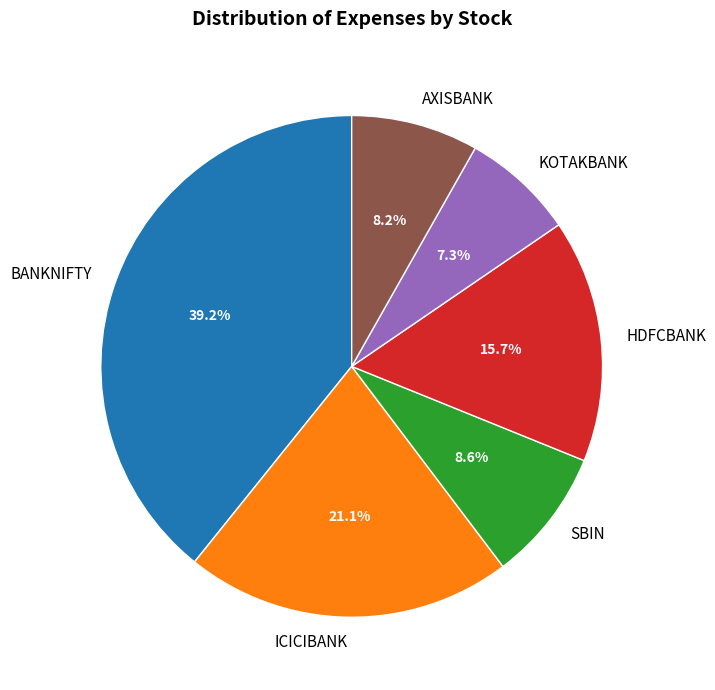

Approximately how many times larger is the value at HDFCBANK compared to KOTAKBANK?

2.2